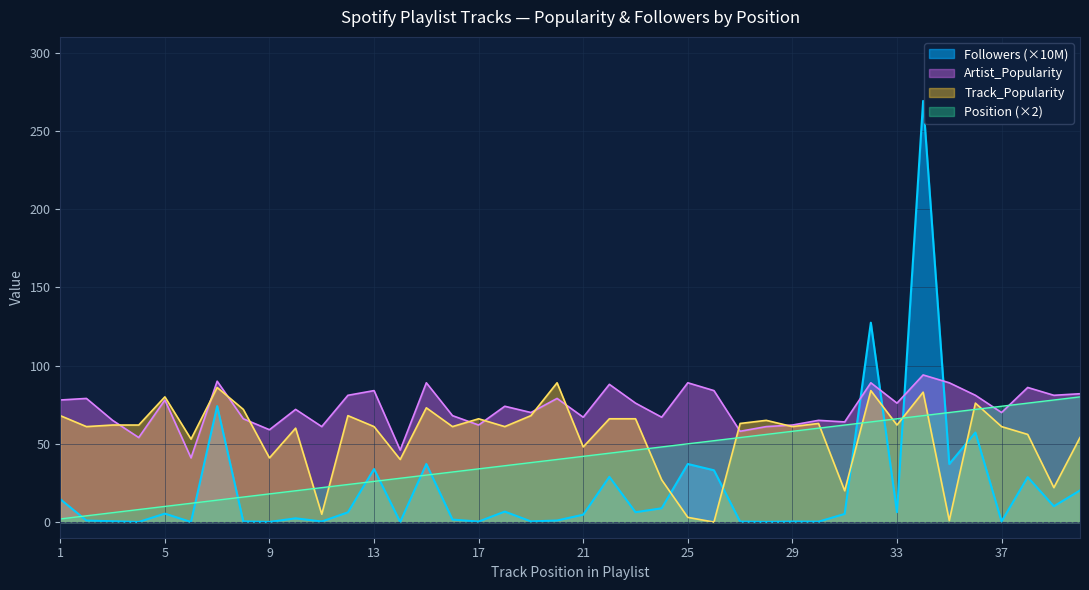

At which label does Track_Popularity first exceed 62?

1